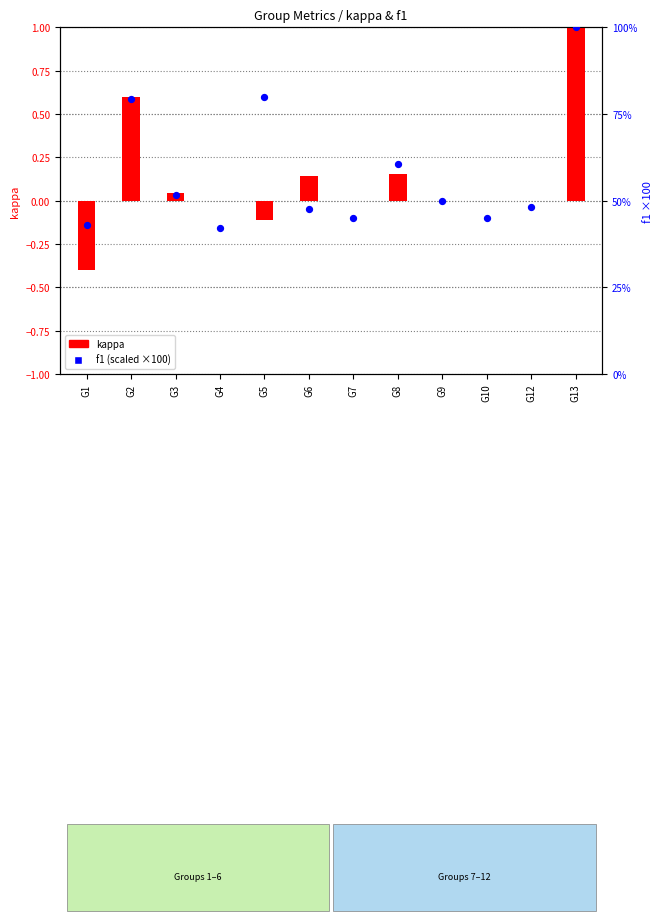

At how many categories does at least one series exceed 55?

4